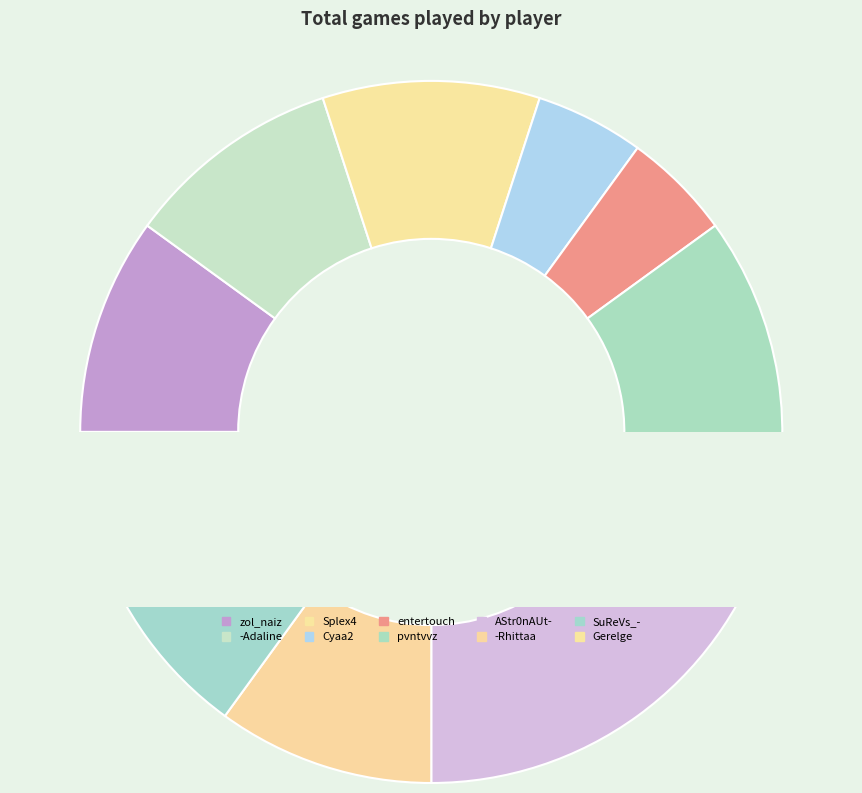

Combined, what portion of the pie is zol_naiz and Splex4?

20.0%